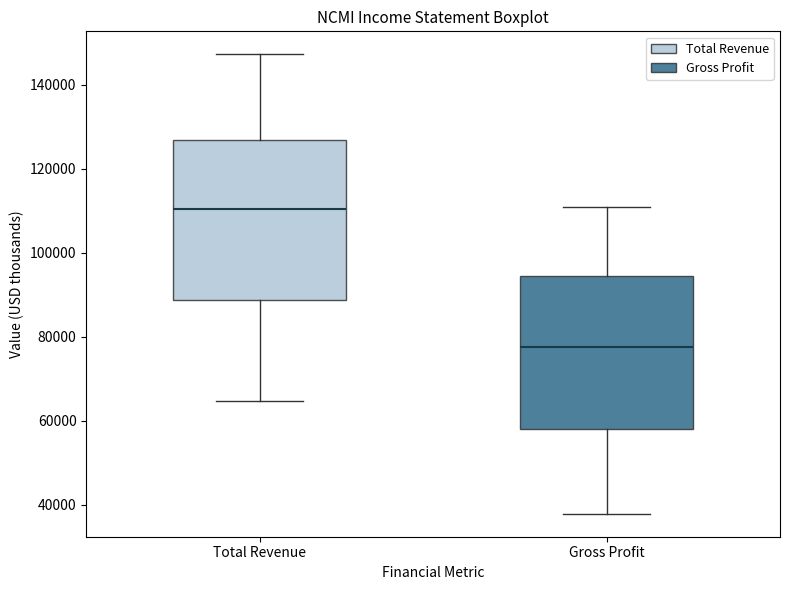

Reading left to right, read every box against the y-axis: the position of its median line, the range the box covers, and the ends of its whiskers. The values are not printed on the chart, so give them approximately, as read against the axis.

Total Revenue: median 110000, box 88000 to 126000, whiskers 64000 to 148000
Gross Profit: median 78000, box 58000 to 94000, whiskers 38000 to 110000